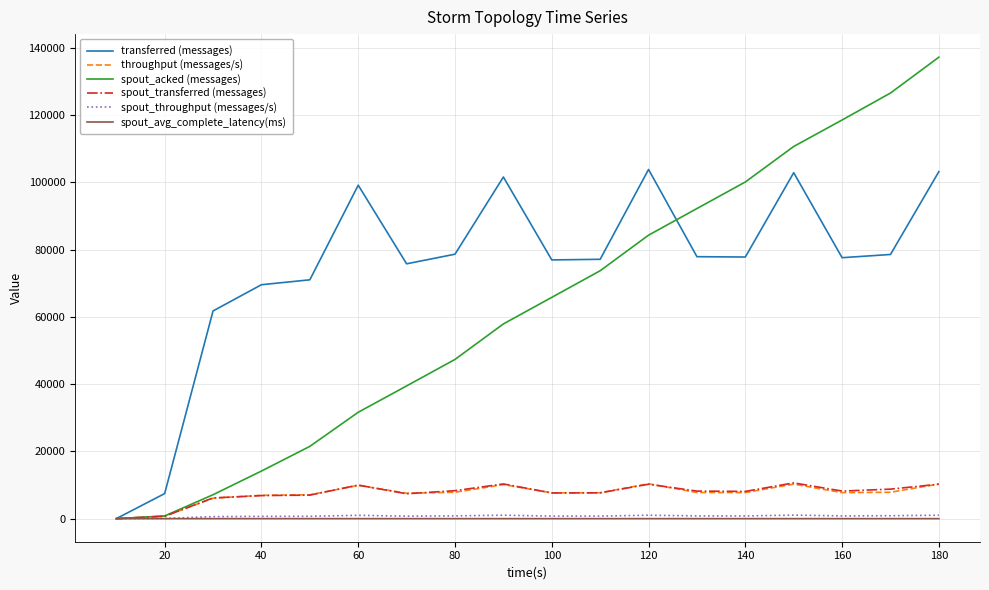

Is this an area chart (filled region under the line)?

No